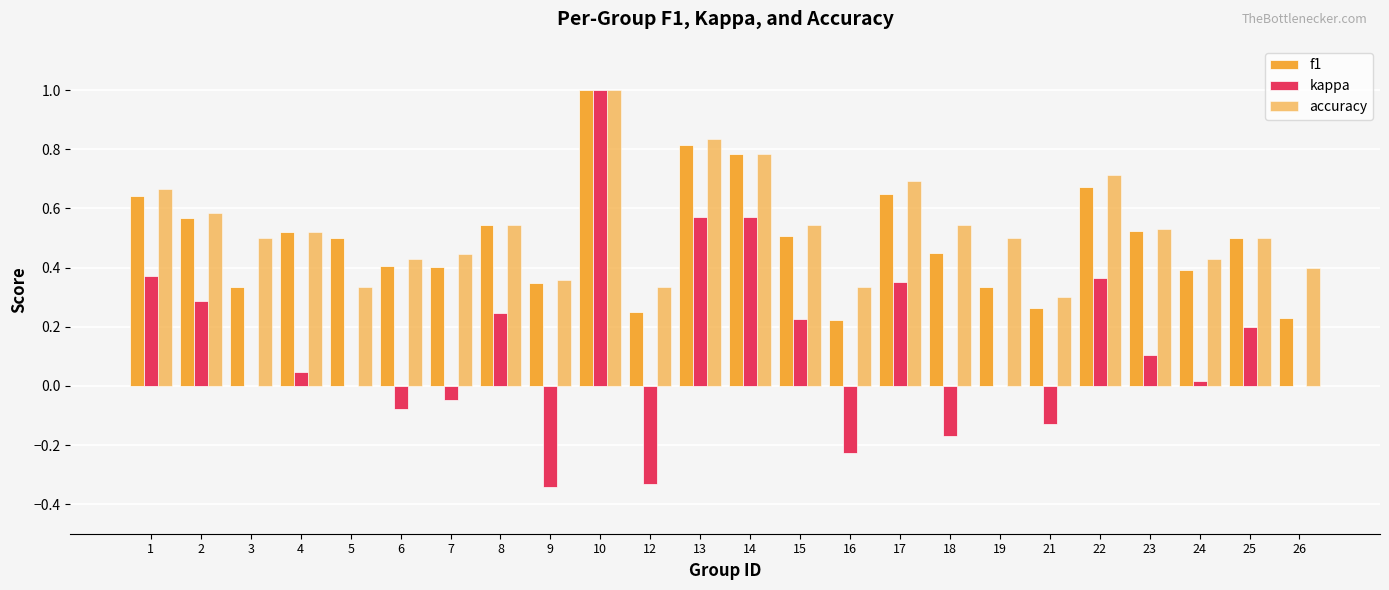

Which category has the lowest value in the f1 series?

16